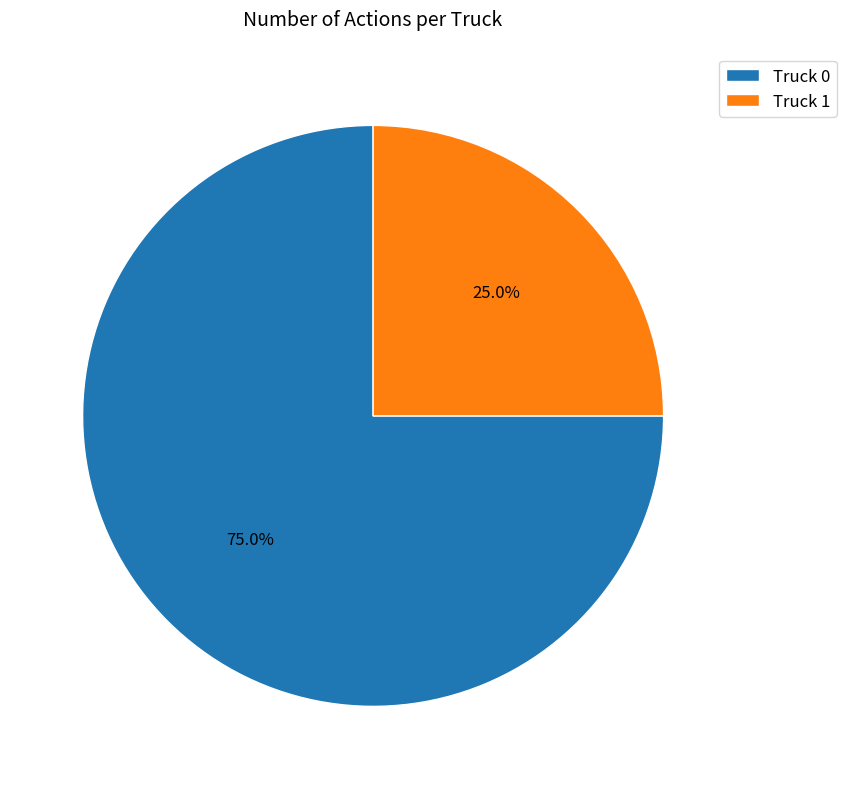

What percentage is the Truck 1 slice, to the nearest percent?

25%